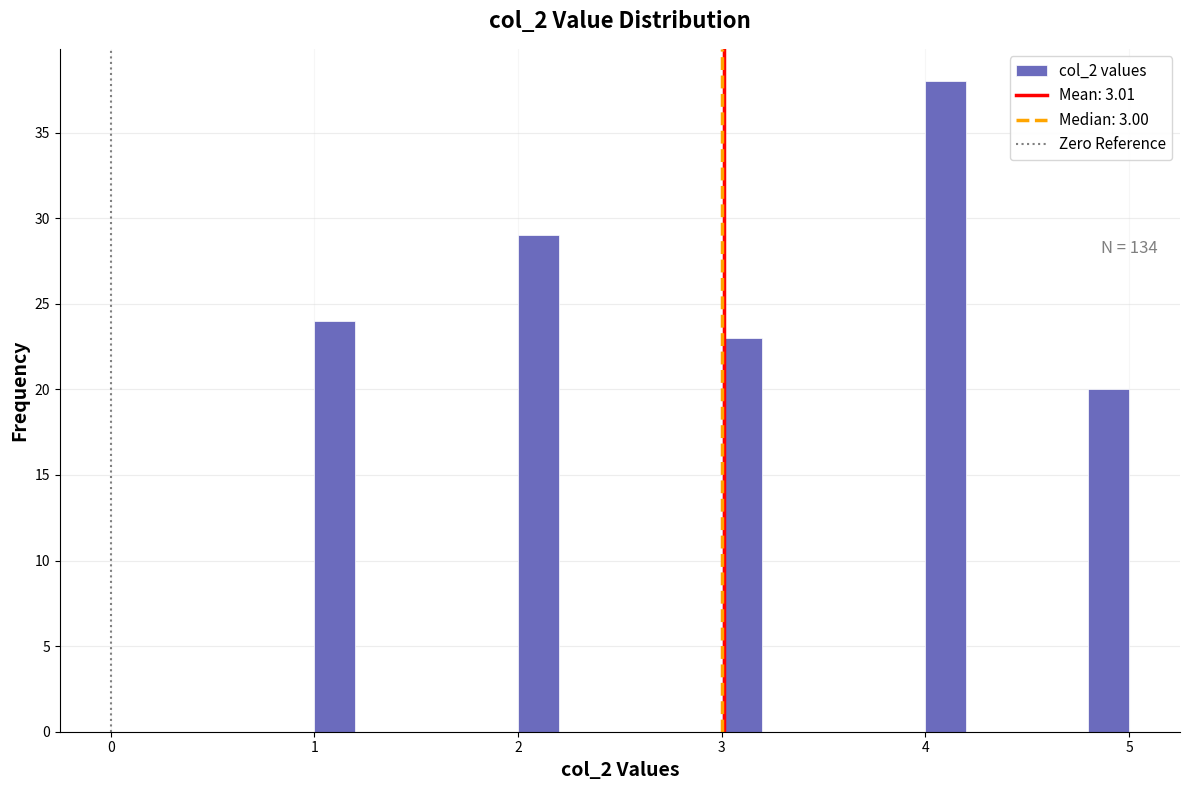

Around what value on the x-axis is the tallest bar? Give the approximate position of its centre, as read against the axis.

4.1